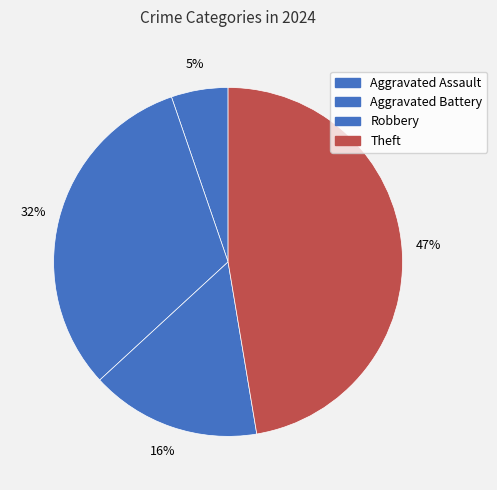

Which category has the smallest portion of the pie?

Aggravated Assault